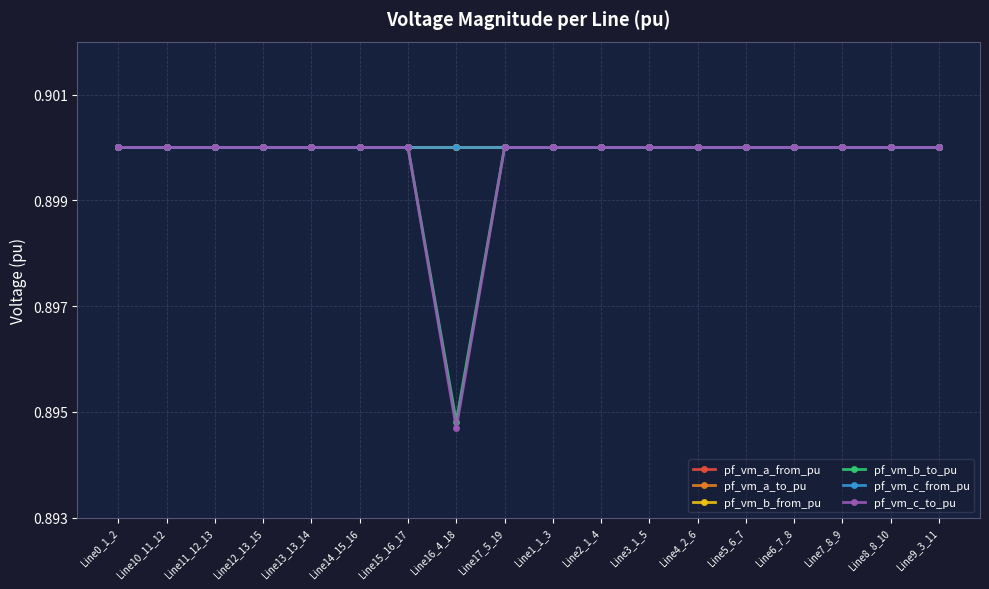

Which has a higher value, Line8_8_10 or Line12_13_15?

Line8_8_10